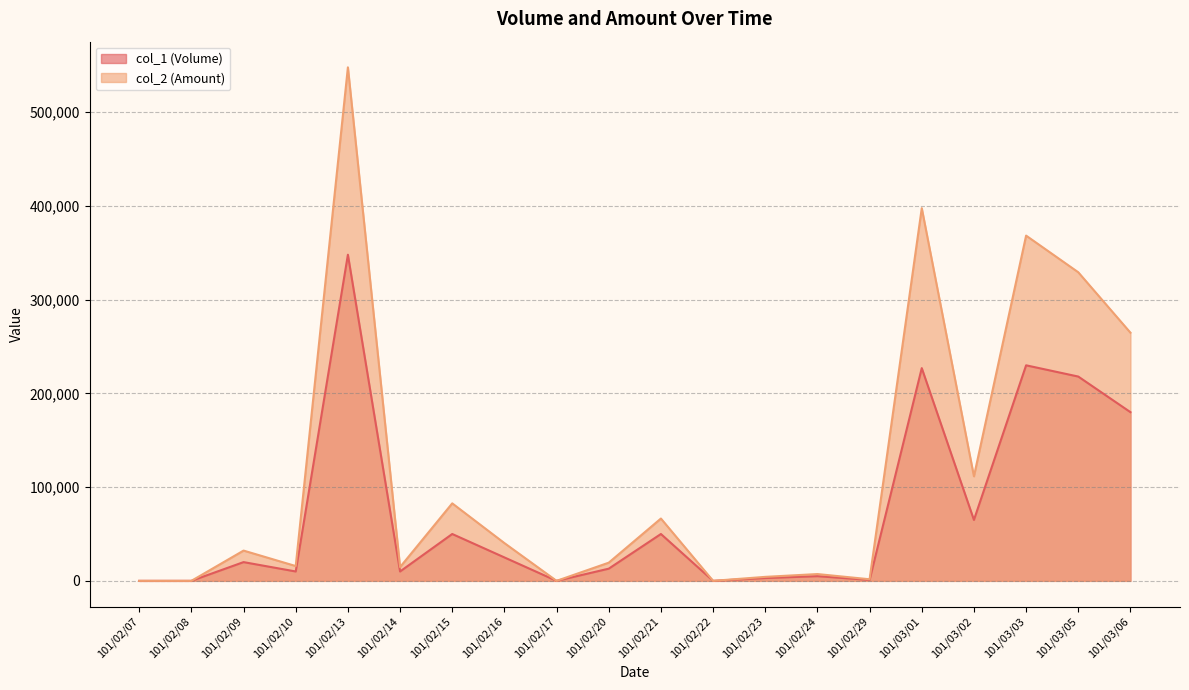

The value of col_1 (Volume) at 101/02/15 is 50000. True or false?

True